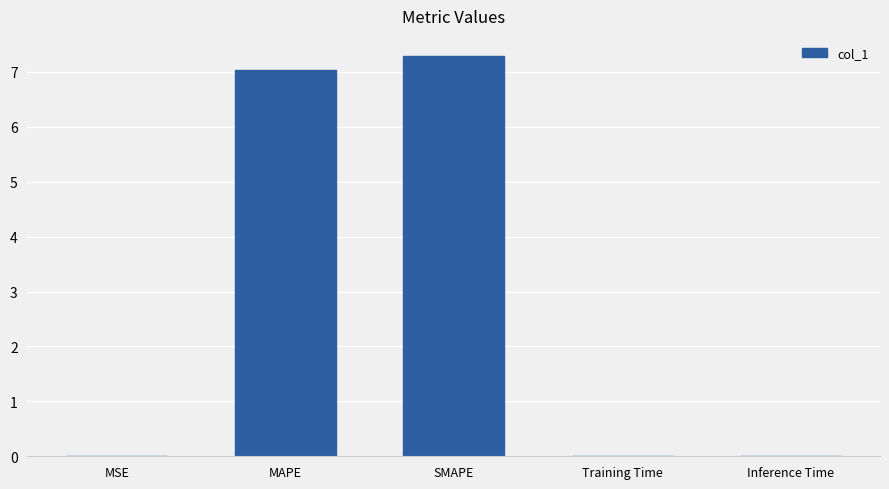

What is the sum of the values at Training Time and SMAPE?

7.3